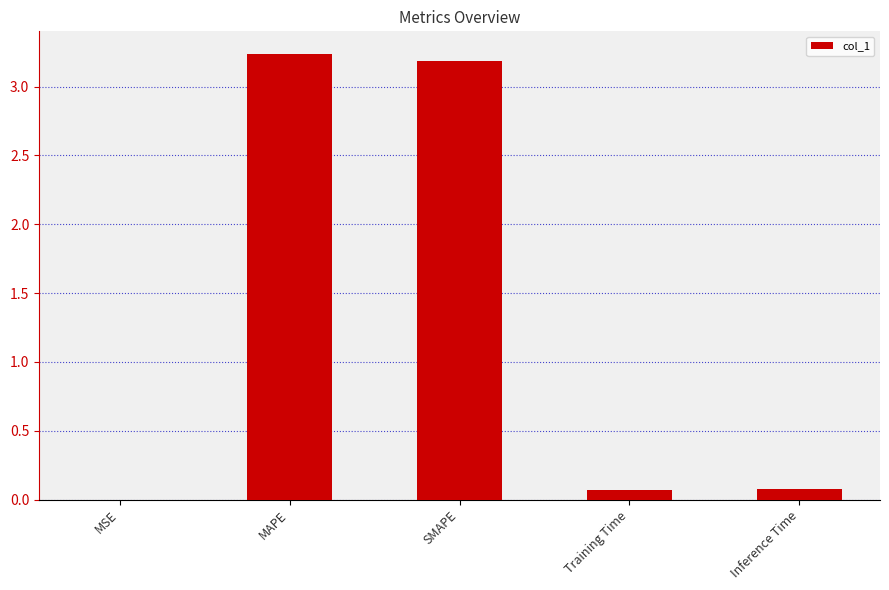

Count the number of data series in this chart.

1